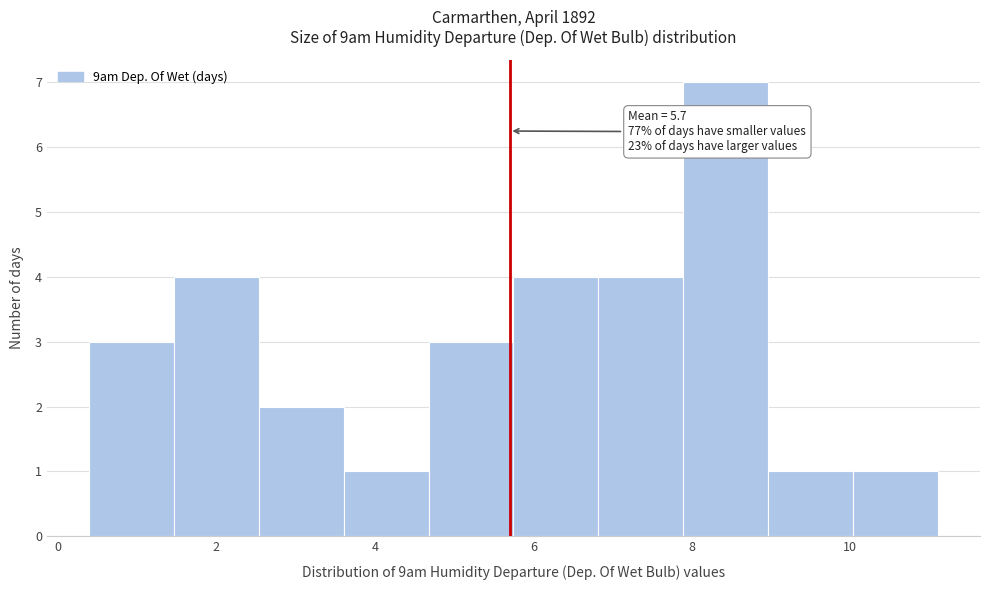

Which range on the x-axis has the tallest bar?

7.8 to 9.0